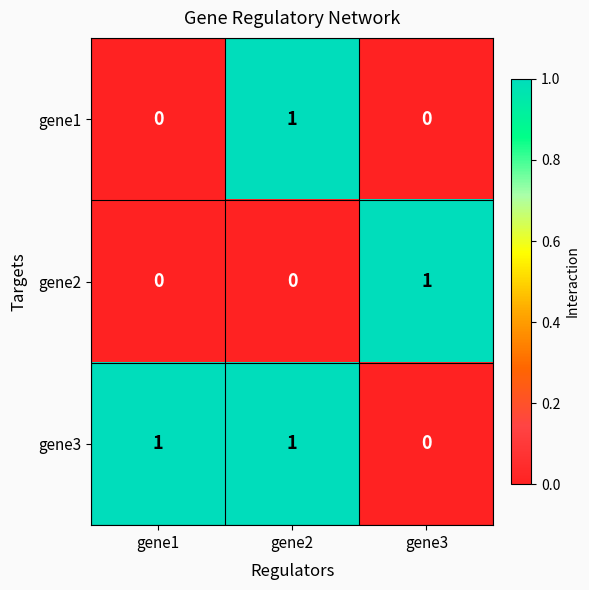

The gene2 series shows 0 at gene1. True or false?

True